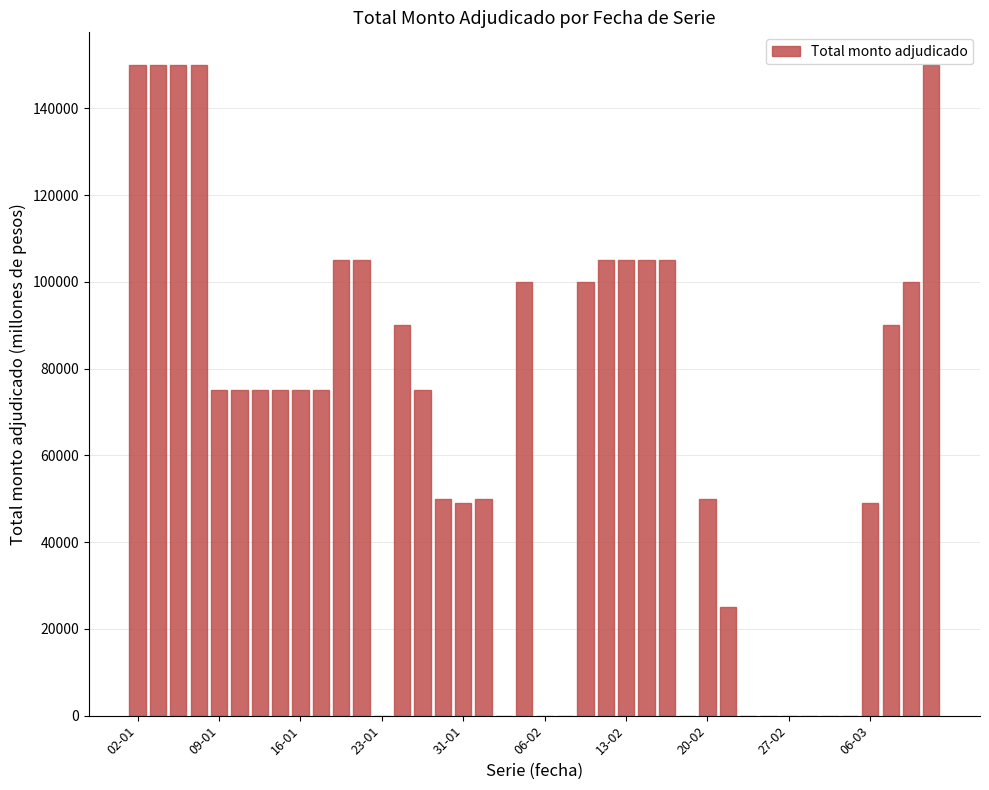

Reading left to right, what are all the values shown in this chart?

150000	150000	150000	150000	75000	75000	75000	75000	75000	75000	105000	105000	0	90000	75000	50000	49000	50000	0	100000	0	0	100000	105000	105000	105000	105000	0	50000	25000	0	0	0	0	0	0	49000	90000	100000	150000